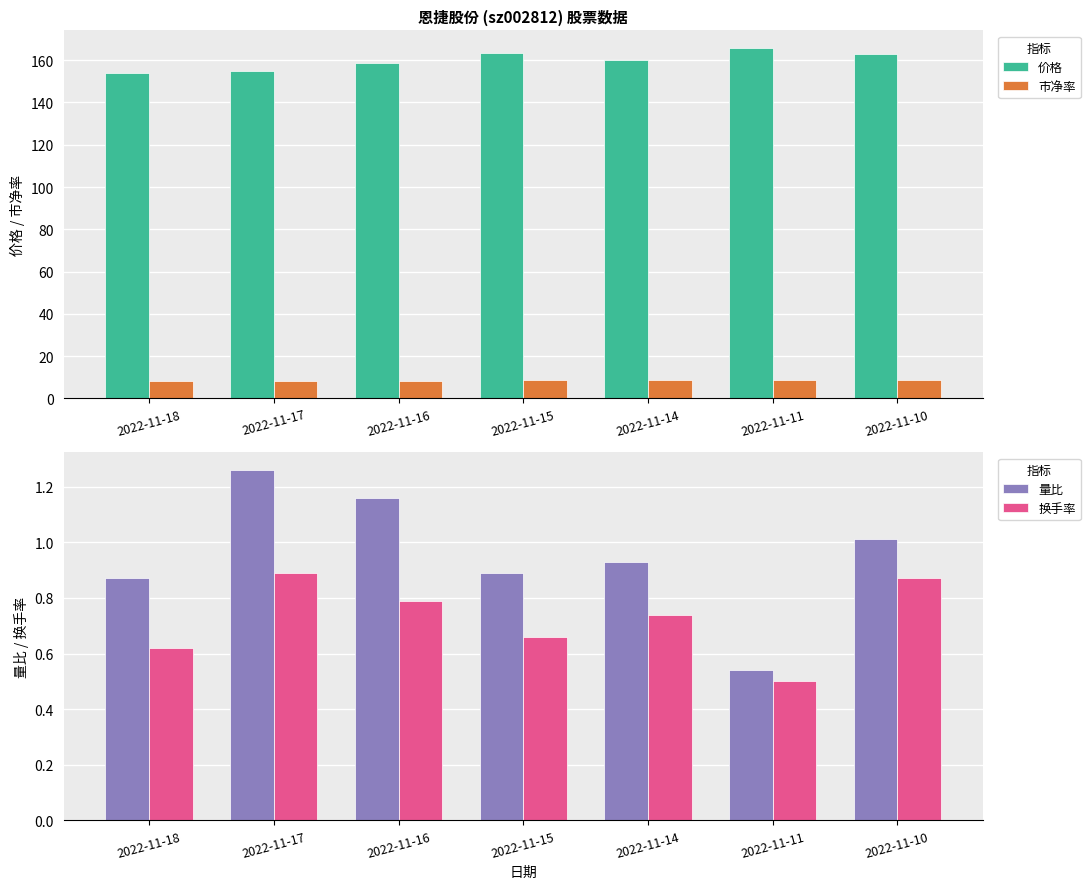

How many groups of bars are there?

7